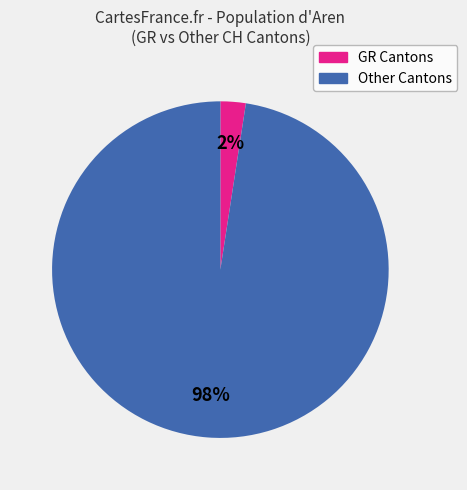

Is there a majority slice in this chart?

Yes